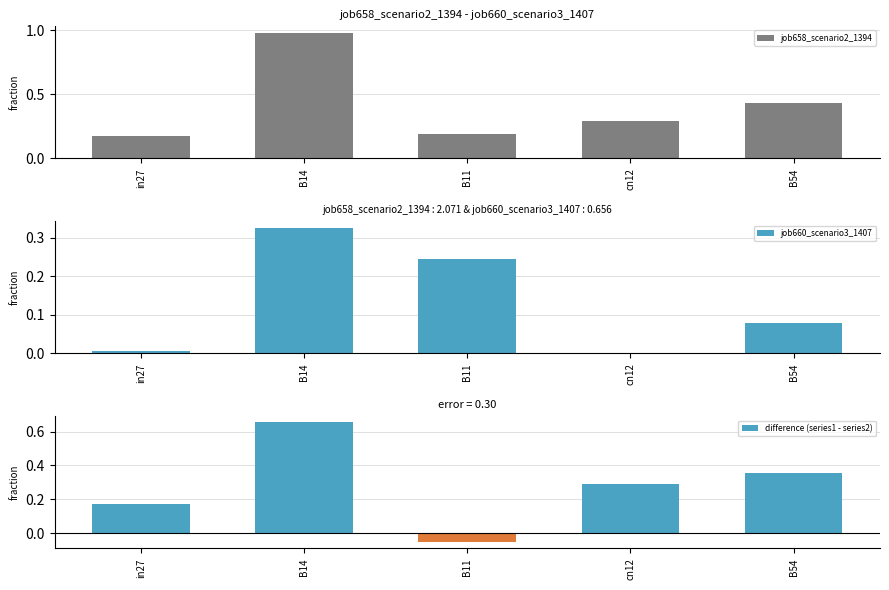

What is the sum of all job658_scenario2_1394 values?

2.1